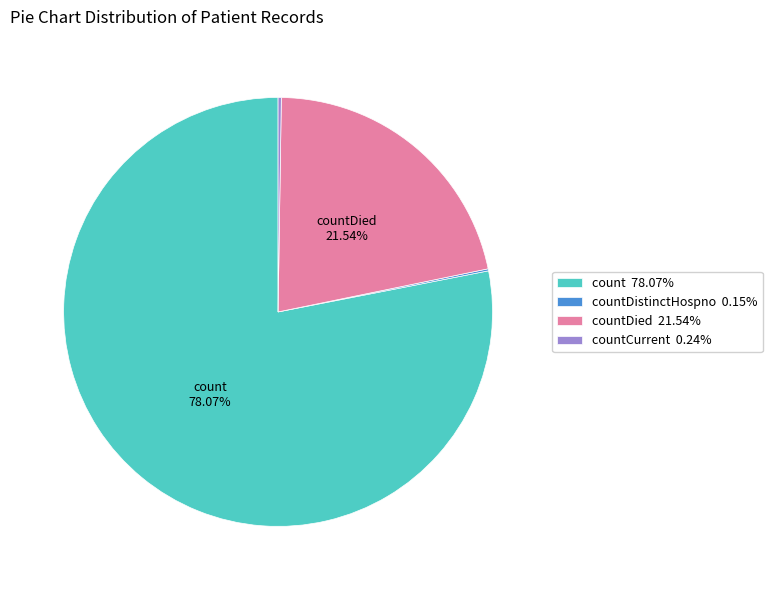

To the nearest percent, what is the difference between the largest and smallest slice percentages?

78%